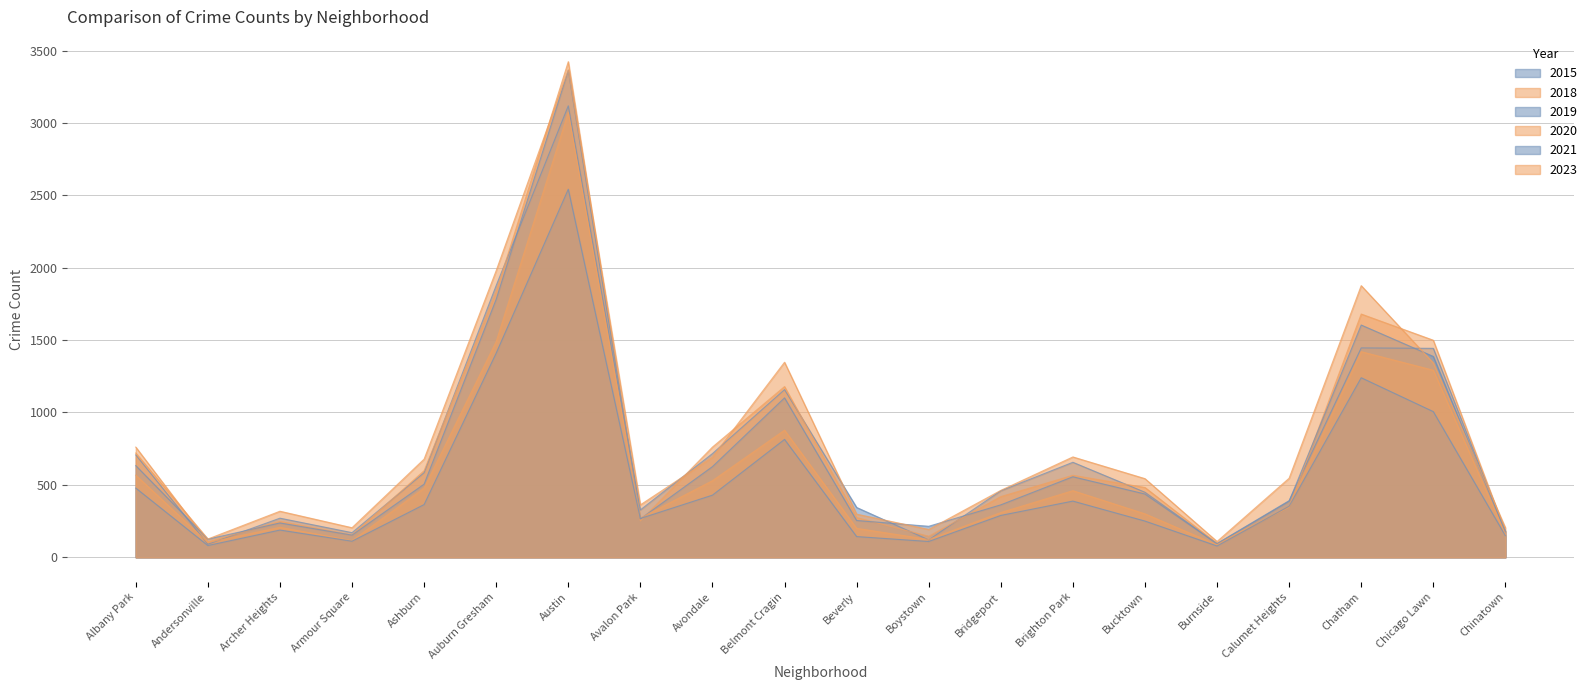

Reading left to right, what are all the values shown in this chart?

2015: 707	90	270	170	584	1877	3118	327	716	1158	344	120	459	656	449	95	391	1446	1443	180
2018: 761	106	248	154	598	1833	3423	251	761	1179	274	145	419	566	482	95	345	1680	1499	178
2019: 633	125	237	153	505	1782	3363	265	626	1101	254	214	362	556	437	93	387	1604	1387	176
2020: 567	102	207	115	478	1490	3073	271	529	878	200	123	309	460	300	86	356	1420	1292	156
2021: 478	81	188	111	364	1410	2542	268	429	814	143	109	289	388	250	78	353	1240	1006	149
2023: 720	126	318	204	678	1980	3367	362	691	1347	298	192	462	693	543	109	546	1876	1342	204